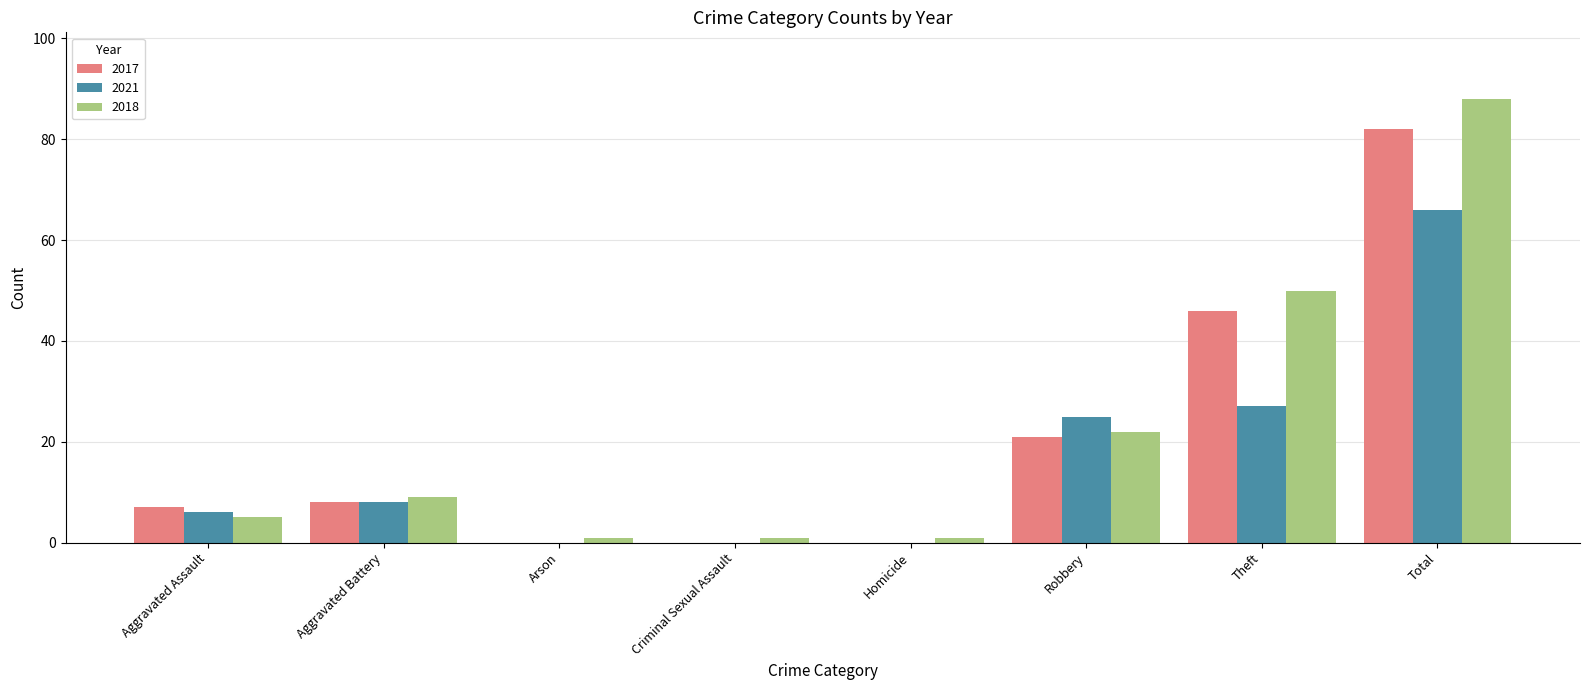

Which series has the widest spread of values?

2018